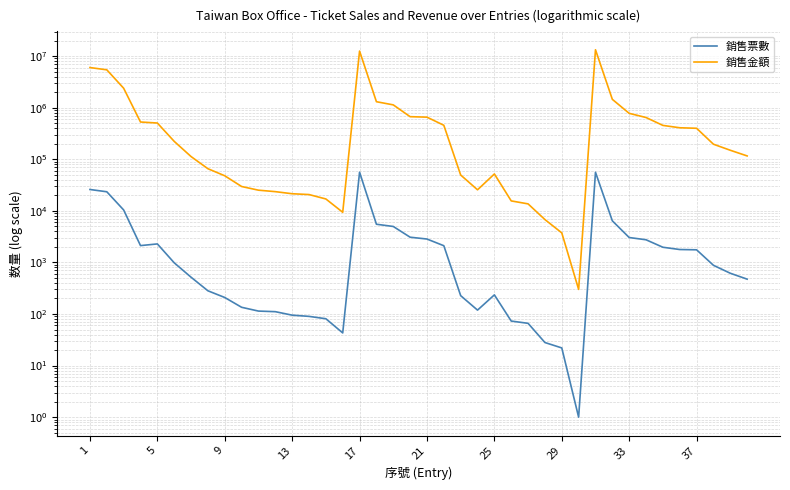

Between 25 and 37, which series saw the biggest shift?

銷售金額